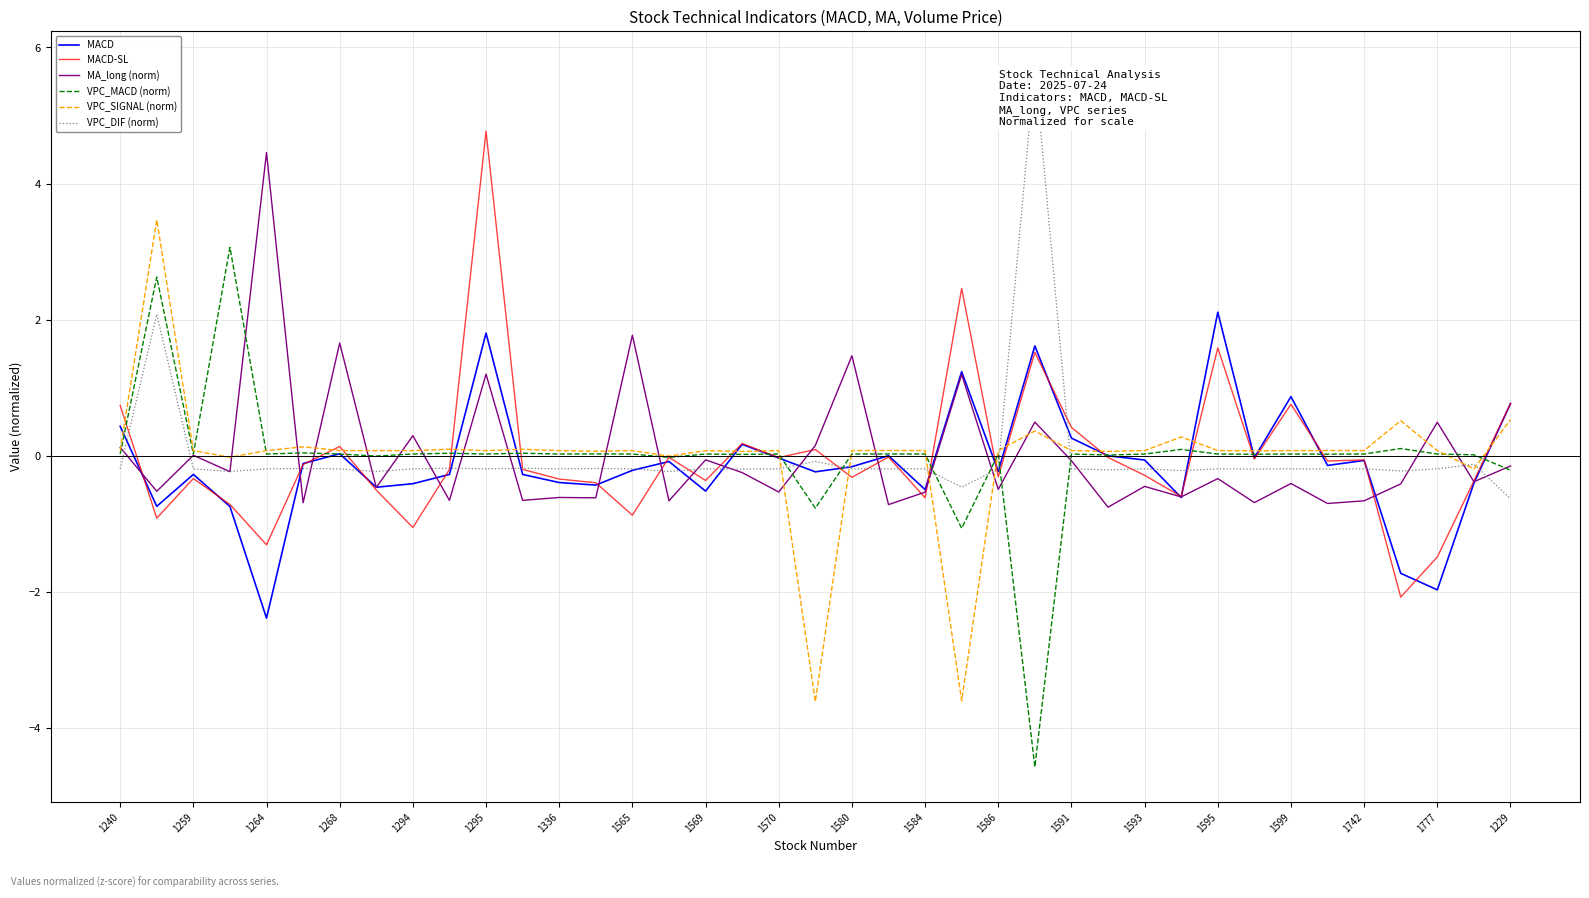

What is the highest value of the MA_long (norm) series?

4.5